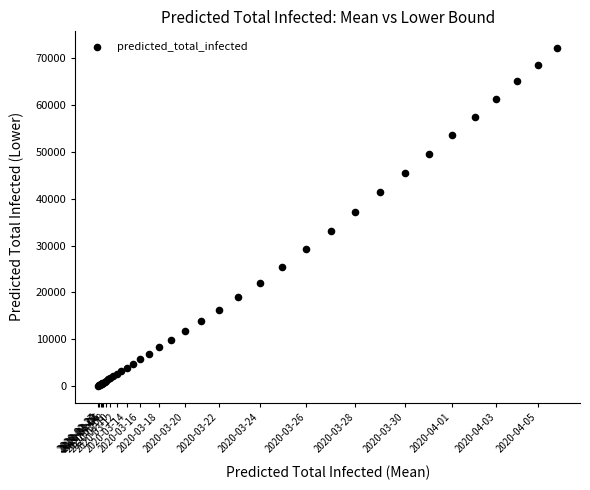

What Y value in the scatter plot is closest to 36133?

37252